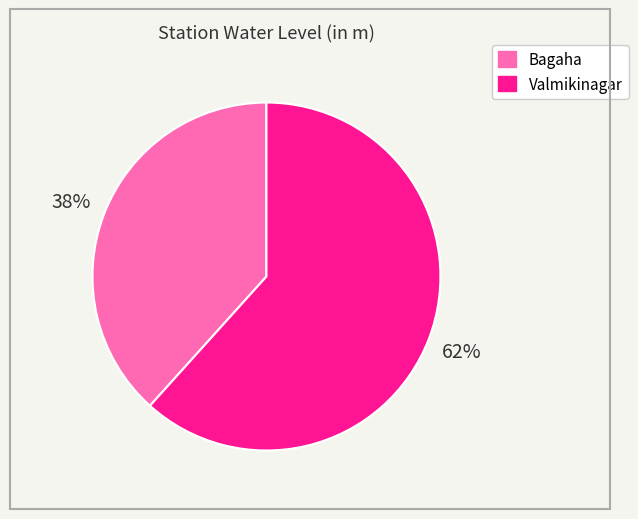

The Valmikinagar slice represents 70% of the pie. True or false?

False